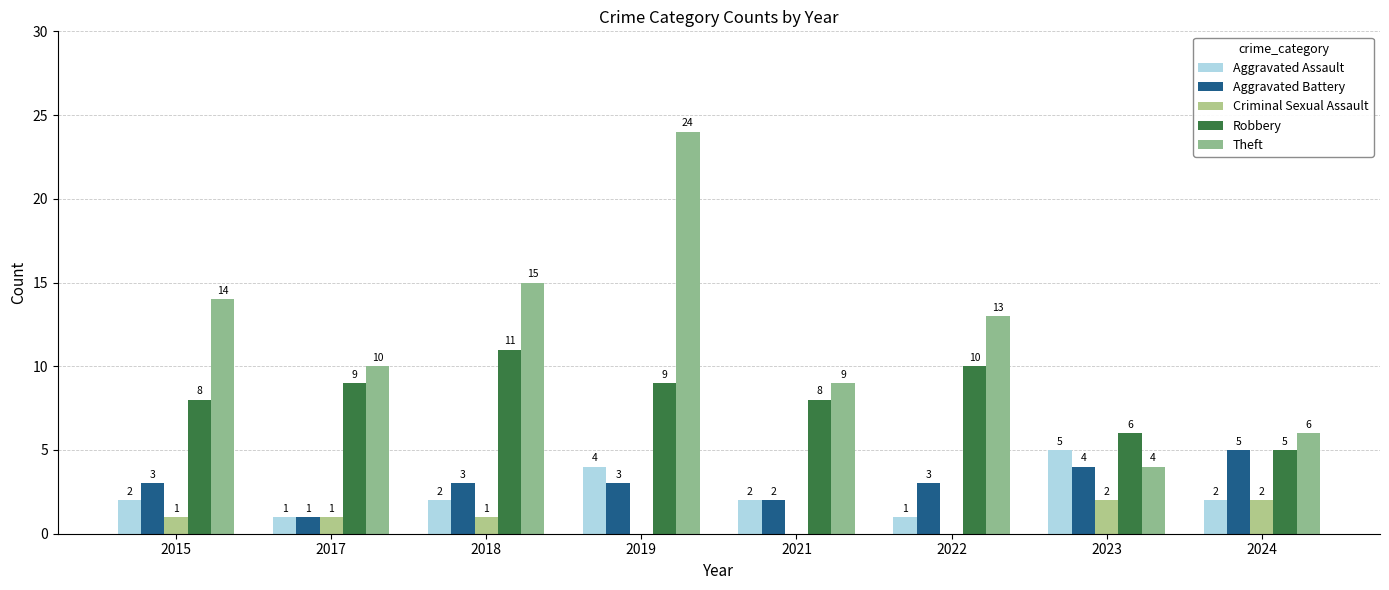

How many distinct data groups are displayed?

5